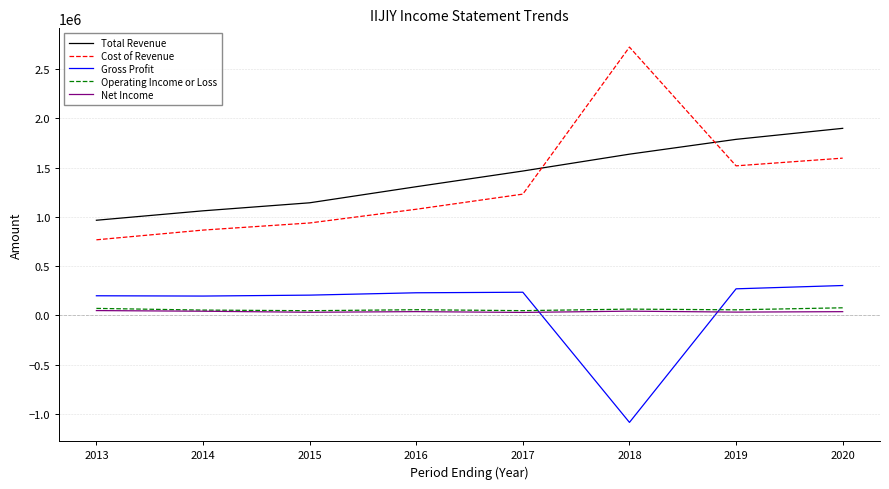

List the labels in order of Cost of Revenue value, smallest first.

2013, 2014, 2015, 2016, 2017, 2019, 2020, 2018